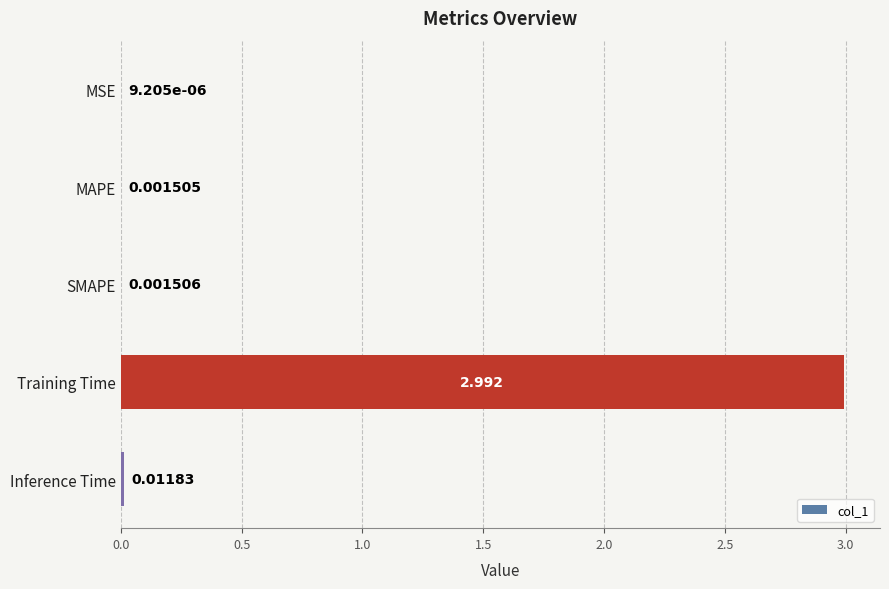

Which has a higher value, MSE or SMAPE?

SMAPE